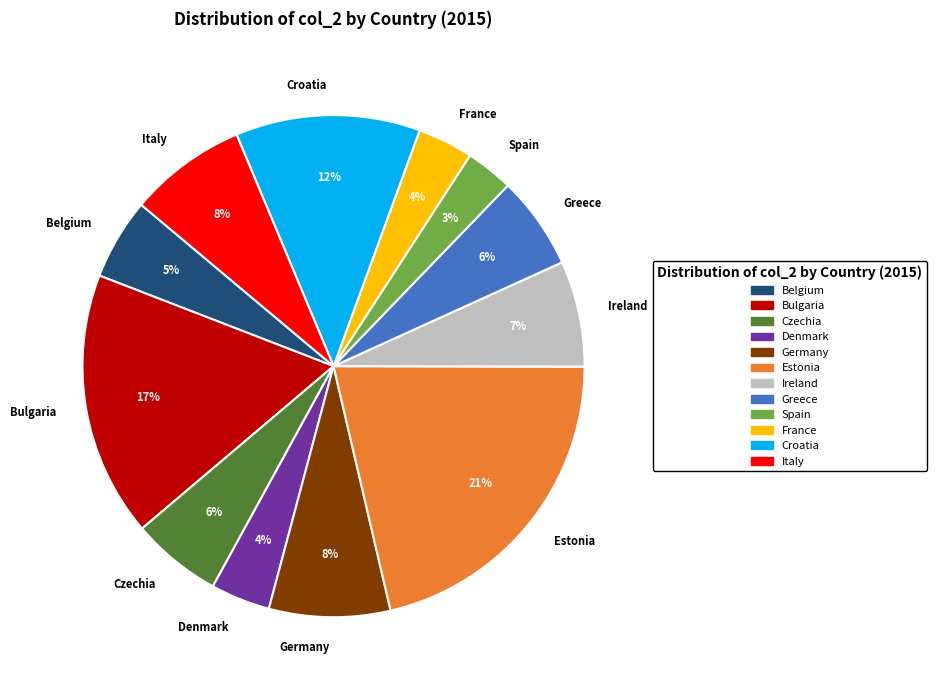

Does any single category account for the majority?

No